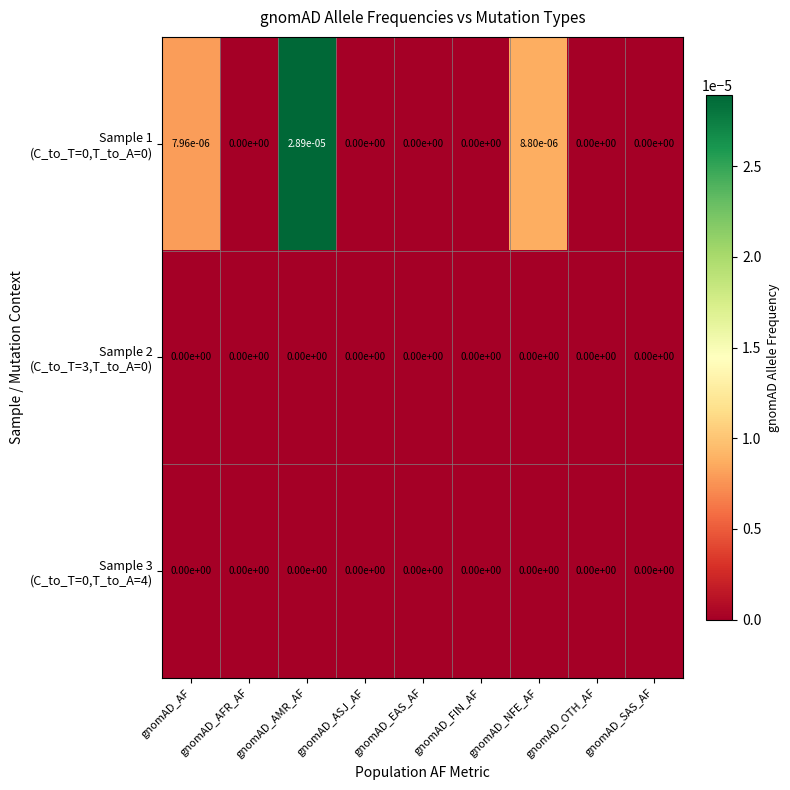

At which category is the sum across all series the highest?

gnomAD_AMR_AF